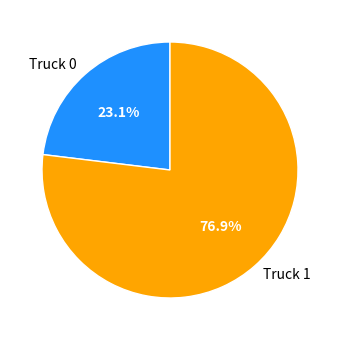

What is the smallest slice in the pie chart?

Truck 0